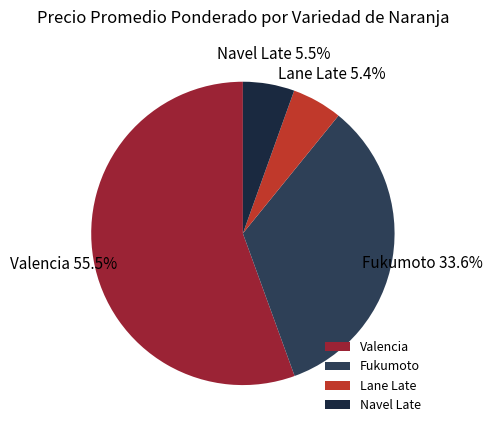

Which has a higher value, Valencia or Fukumoto?

Valencia